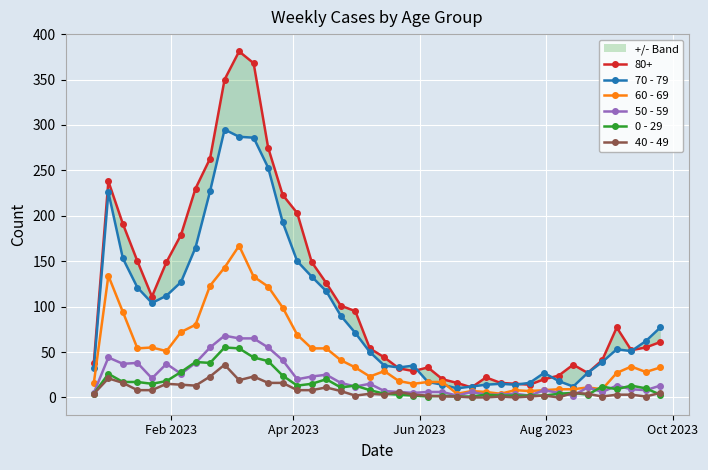

What is the value of the 40 - 49 point at the 38th from the left?

3